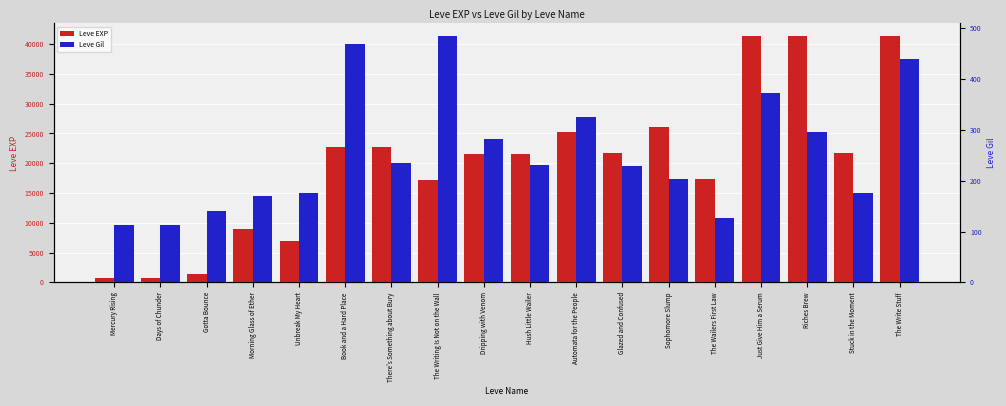

At how many categories does at least one series exceed 1024?

16